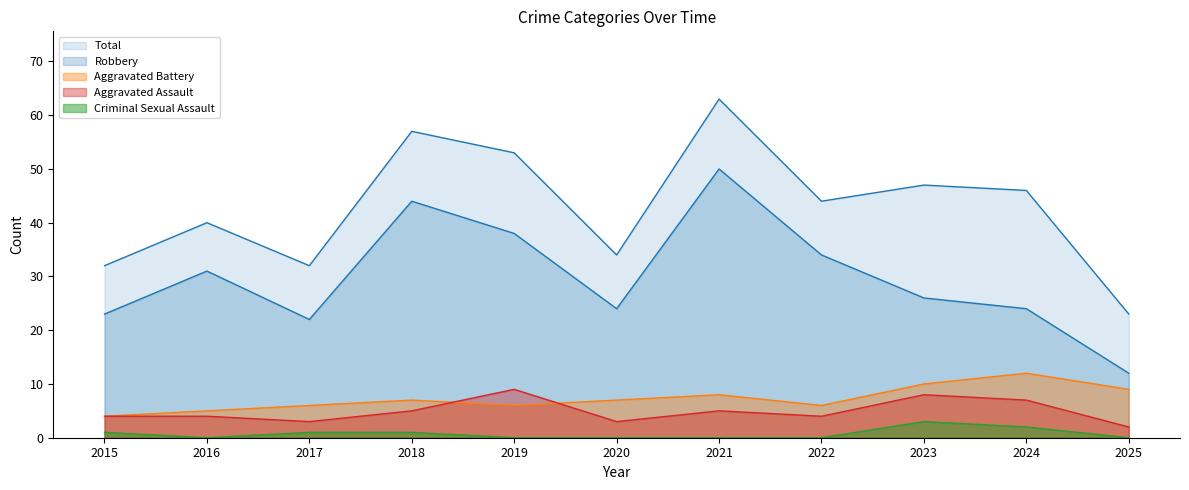

True or false: Criminal Sexual Assault and Aggravated Assault intersect in this chart.

False